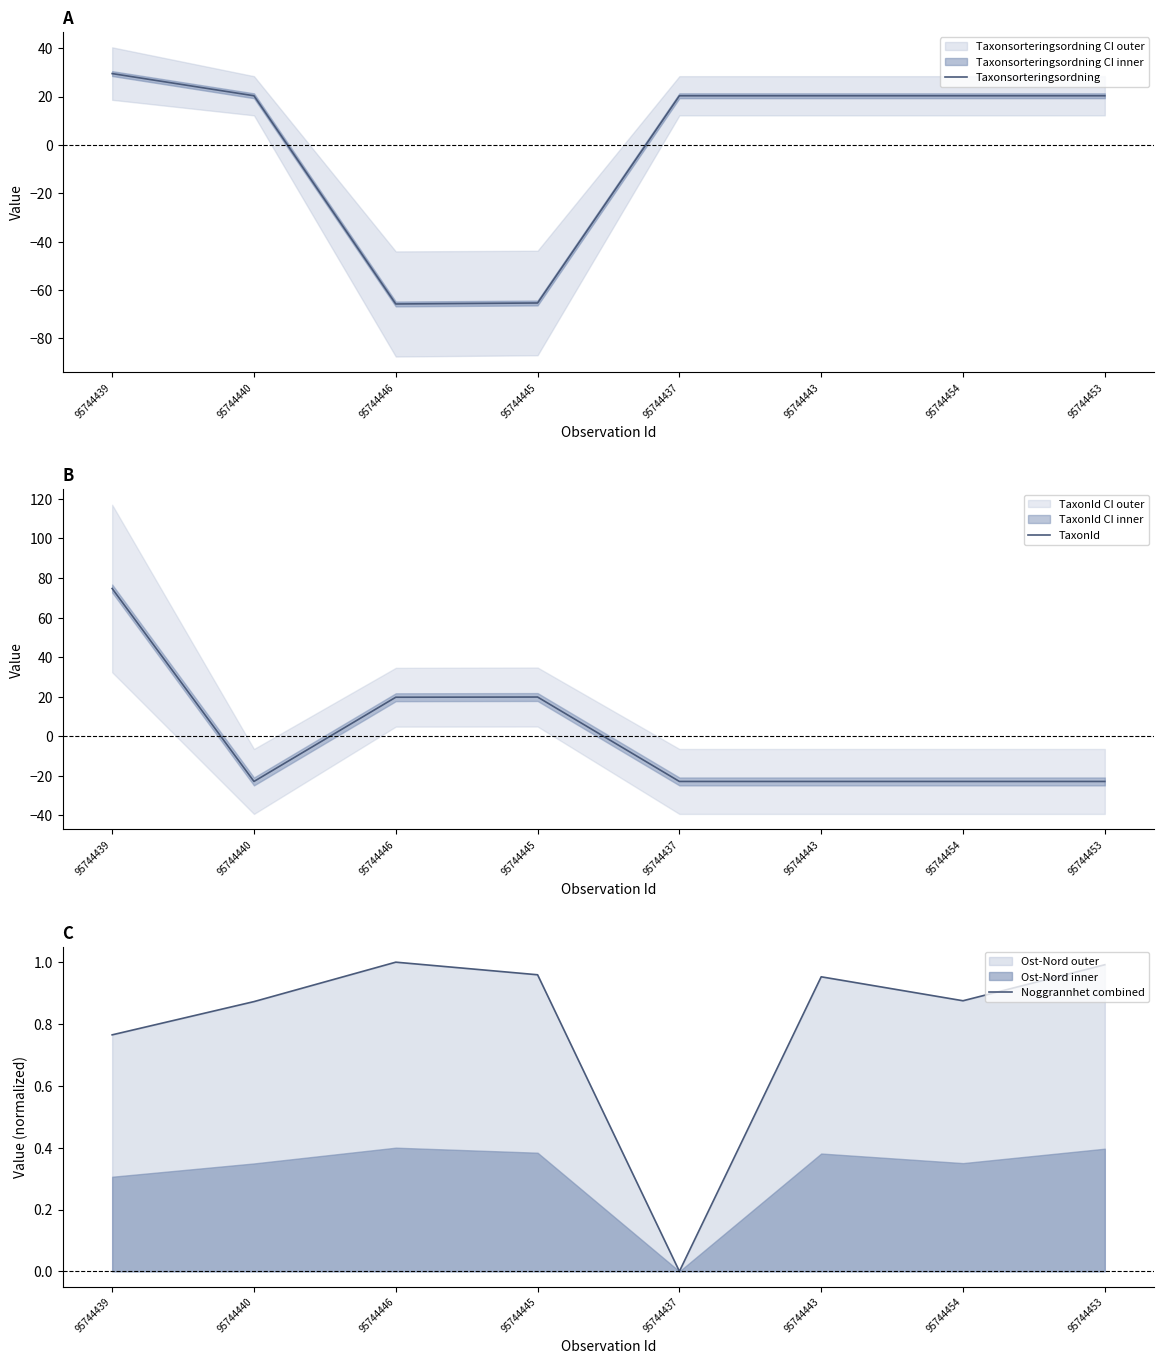

How many distinct data groups are displayed?

3